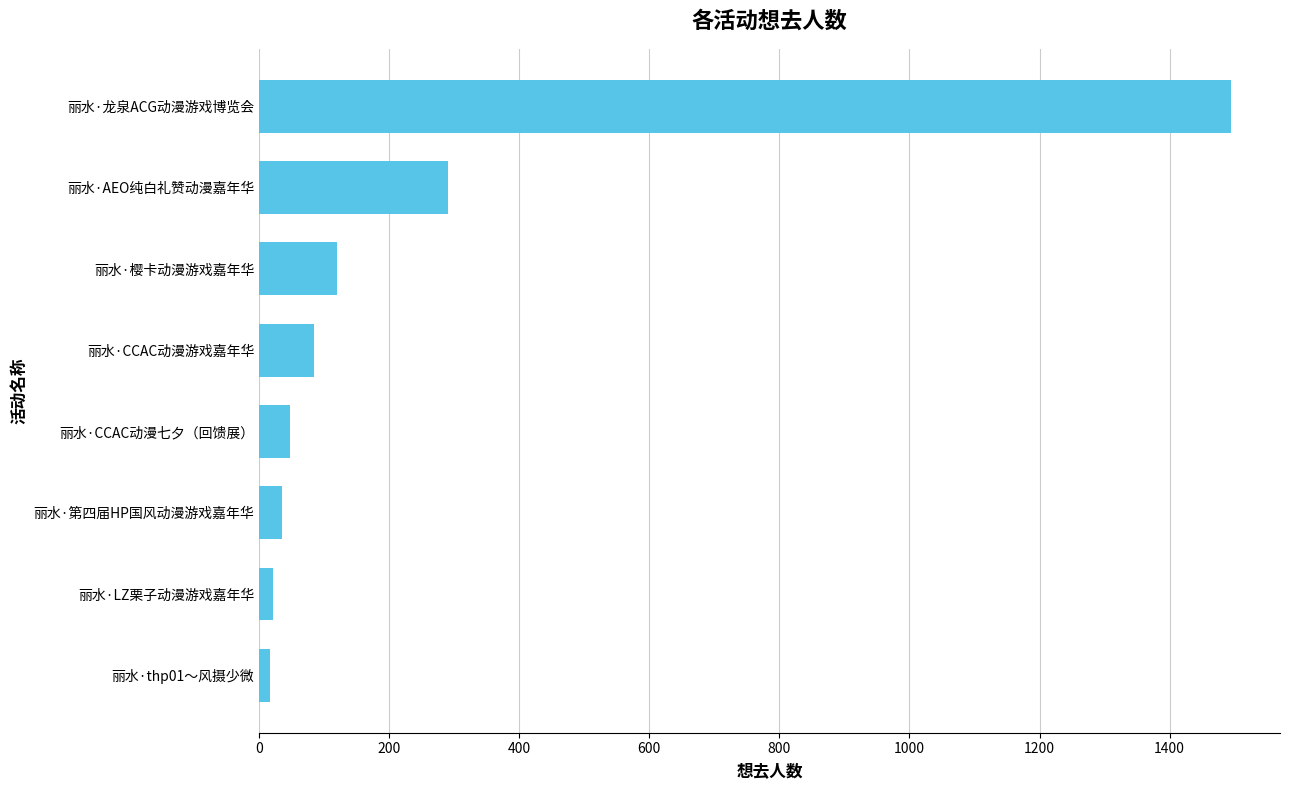

At which label is the value closest to 756?

丽水·AEO纯白礼赞动漫嘉年华